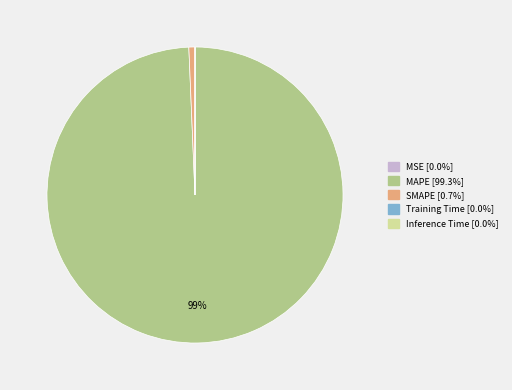

The SMAPE slice represents 11% of the pie. True or false?

False